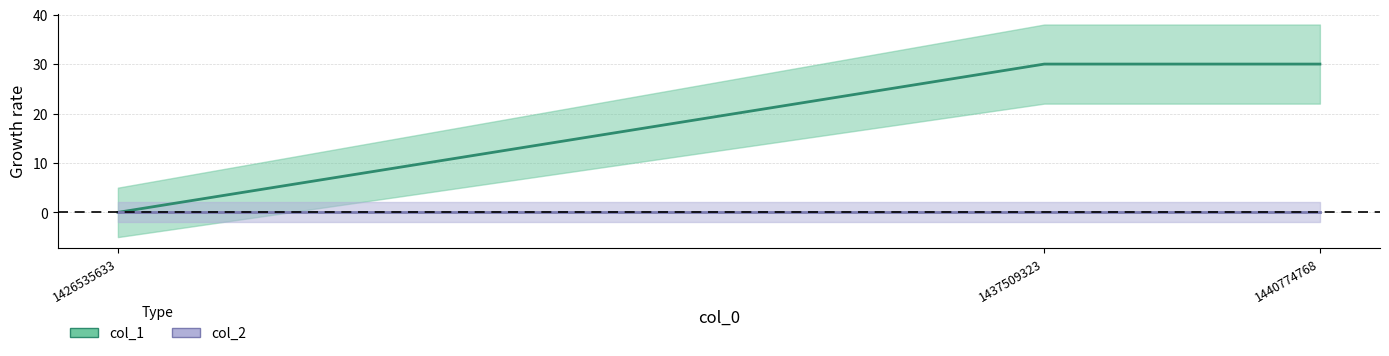

How many lines are shown in the chart?

1